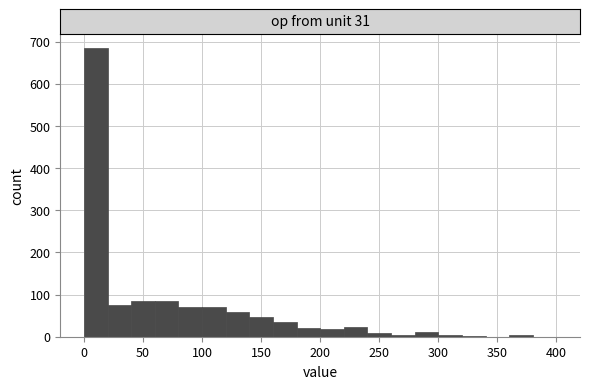

How tall is the bar that spans 200 to 220 on the x-axis? Neither the bar edges nor the heights are printed on the chart, so give them approximately, as read against the axes.

20